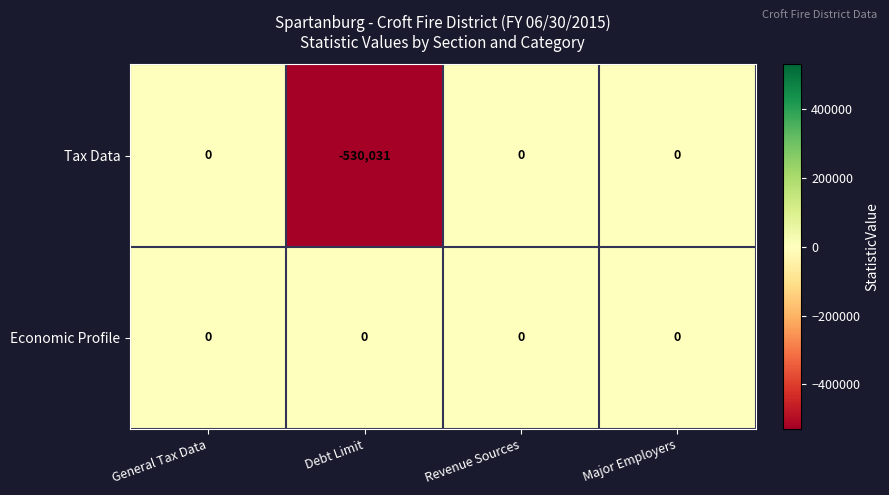

Rank the series by their average value, from highest to lowest.

Economic Profile, Tax Data